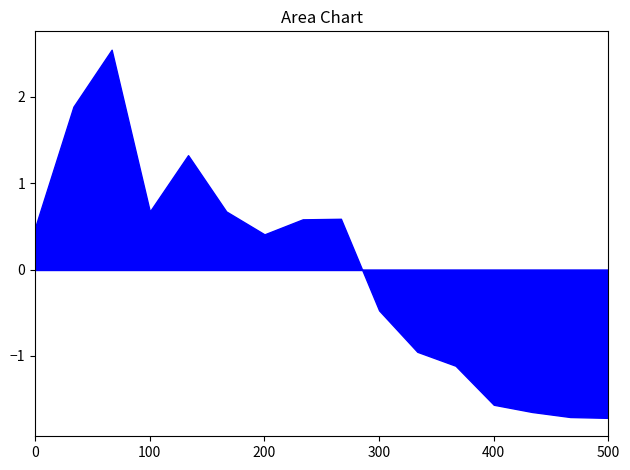

What is the change in value from 100 to 200?

-0.3